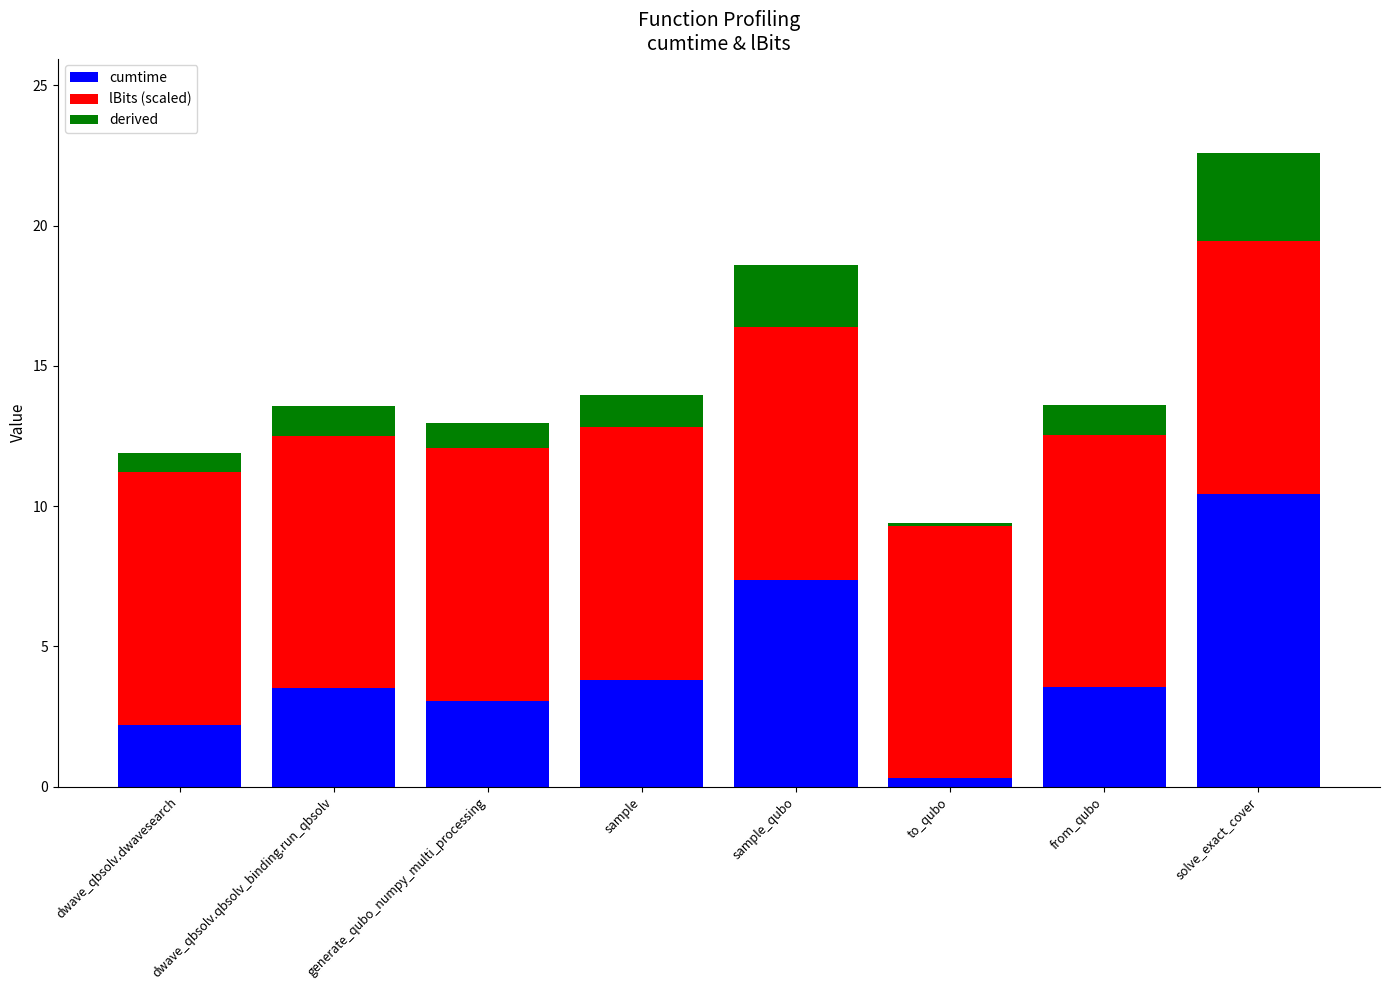

At which category is the sum across all series the highest?

solve_exact_cover